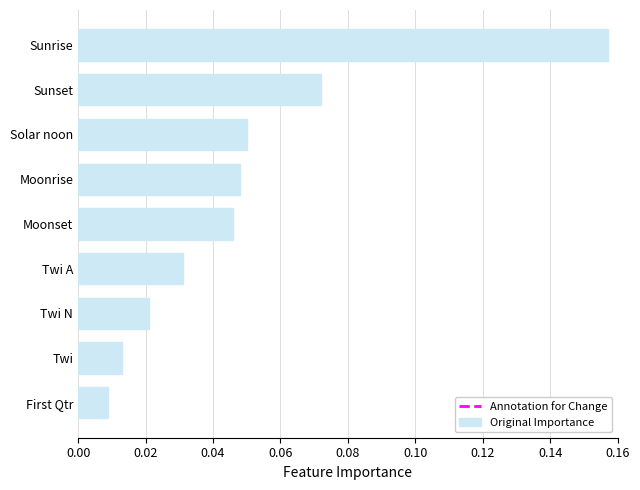

Which category has the highest value across all series?

Sunrise